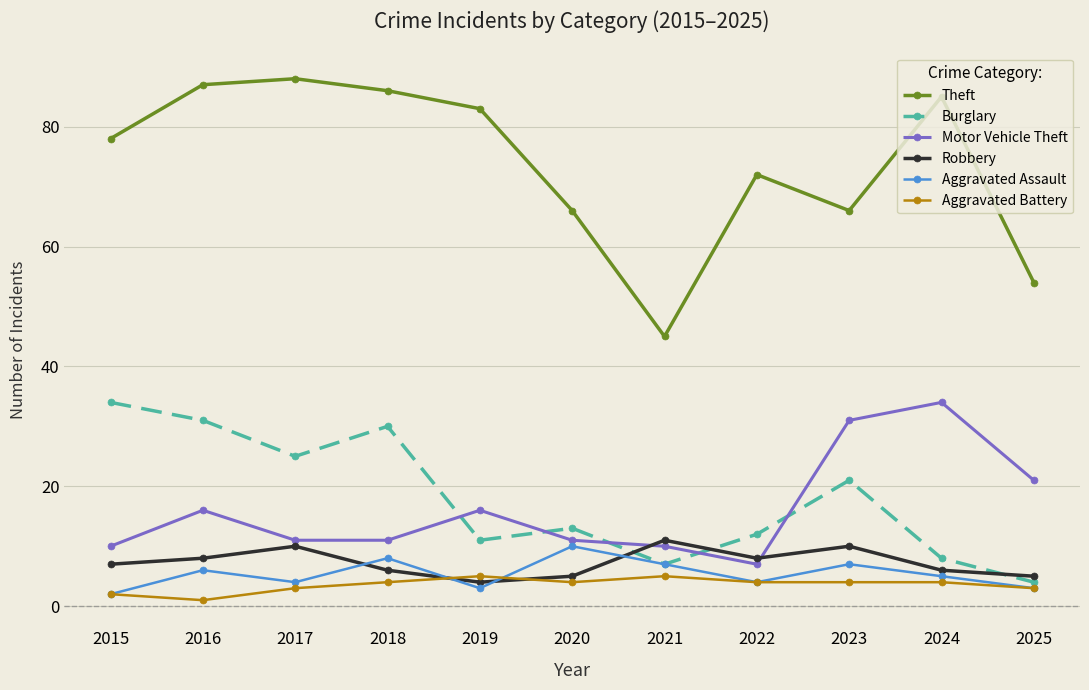

At which category does Aggravated Battery reach its first local peak?

2019